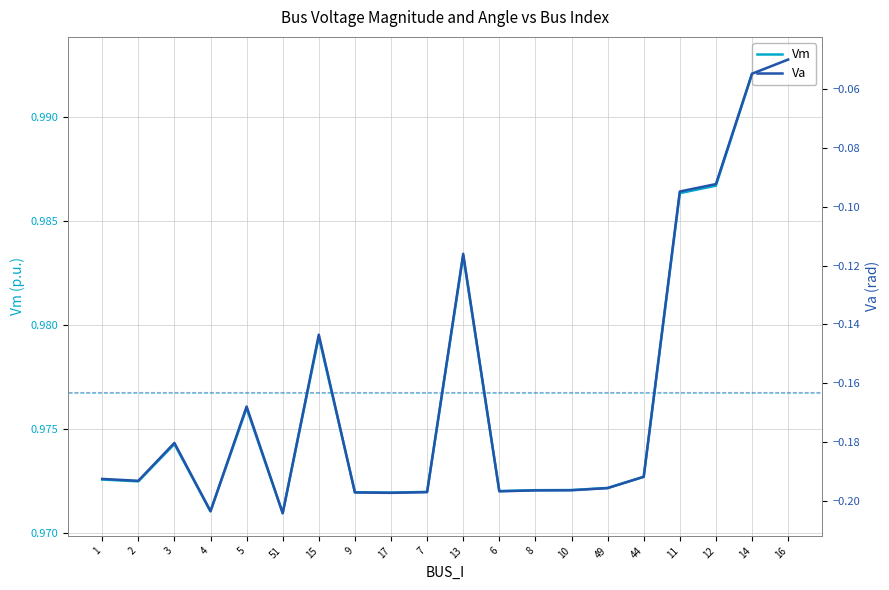

Count the number of data series in this chart.

2